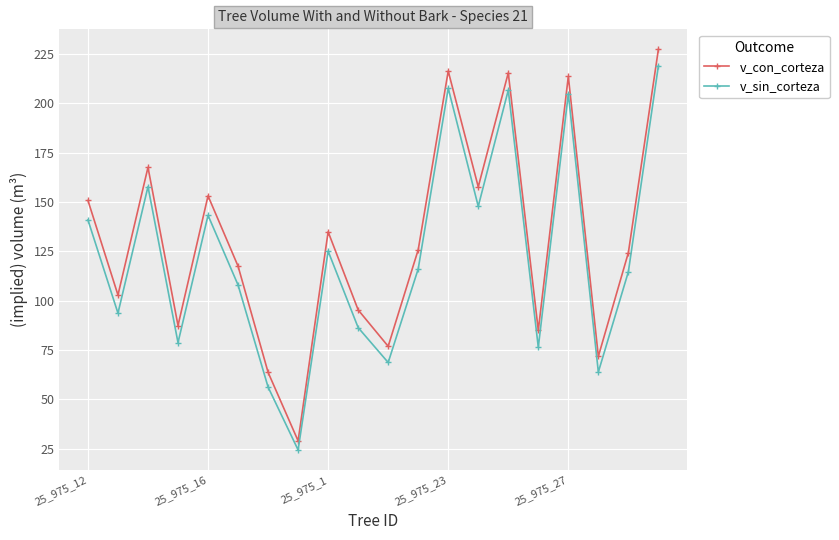

Which series has the widest spread of values?

v_con_corteza